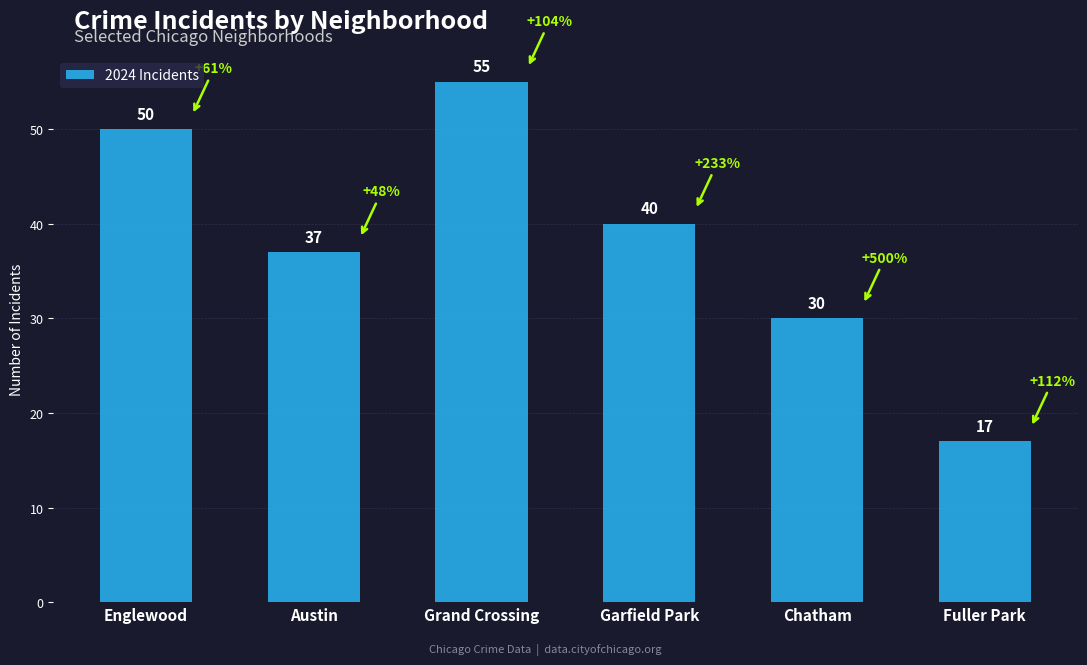

What is the sum of all values?

229